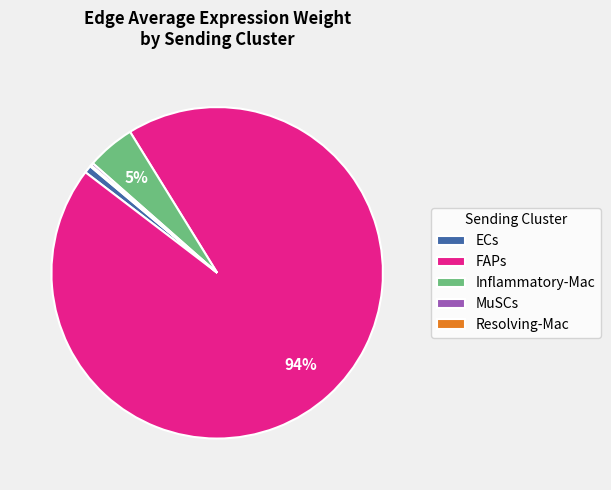

Which slice is the largest?

FAPs